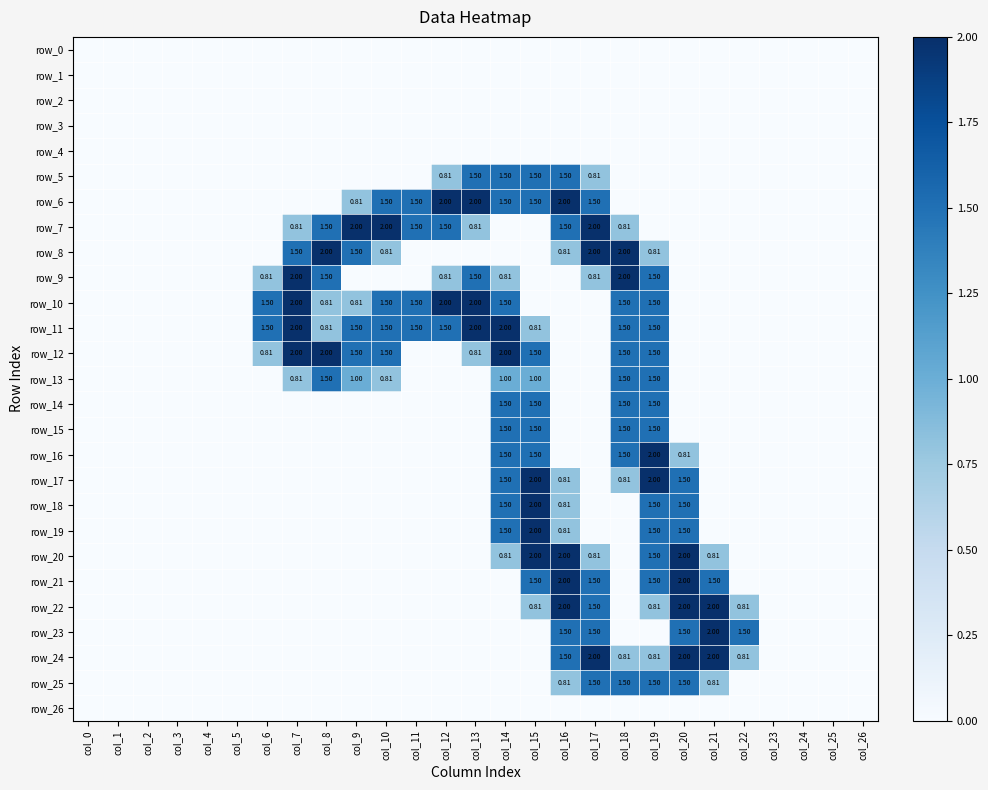

Between col_3 and col_23, which series saw the biggest shift?

row_0